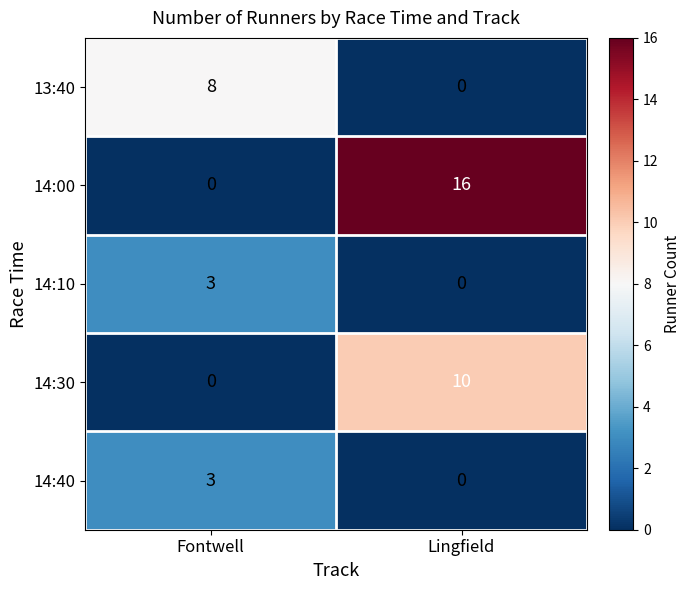

Which series has the largest total across all categories?

14:00